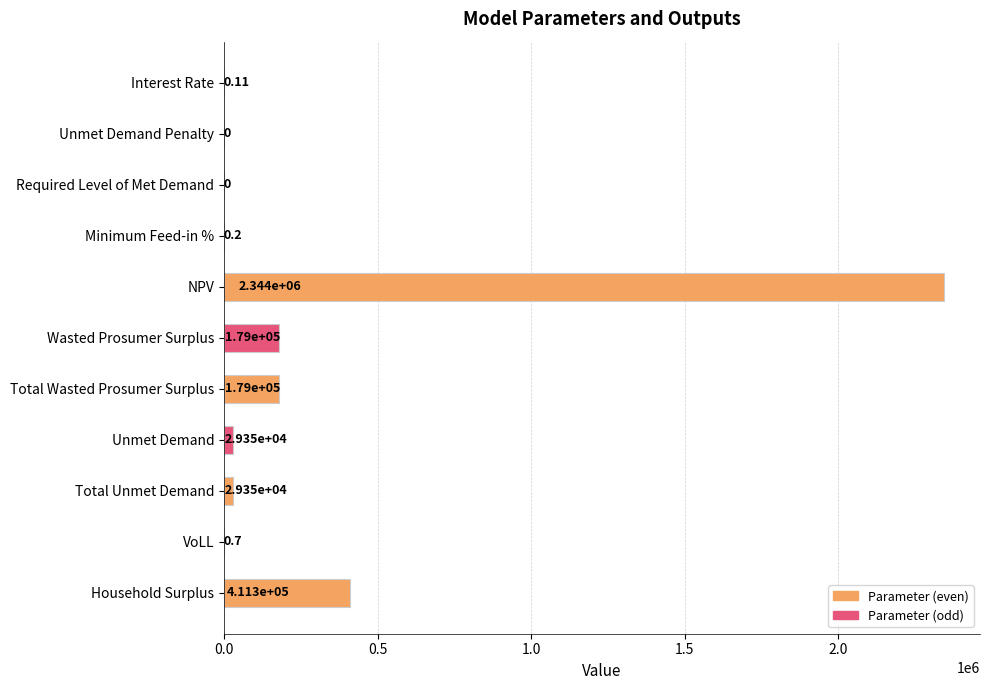

What is the maximum value shown in the chart?

2343662.0